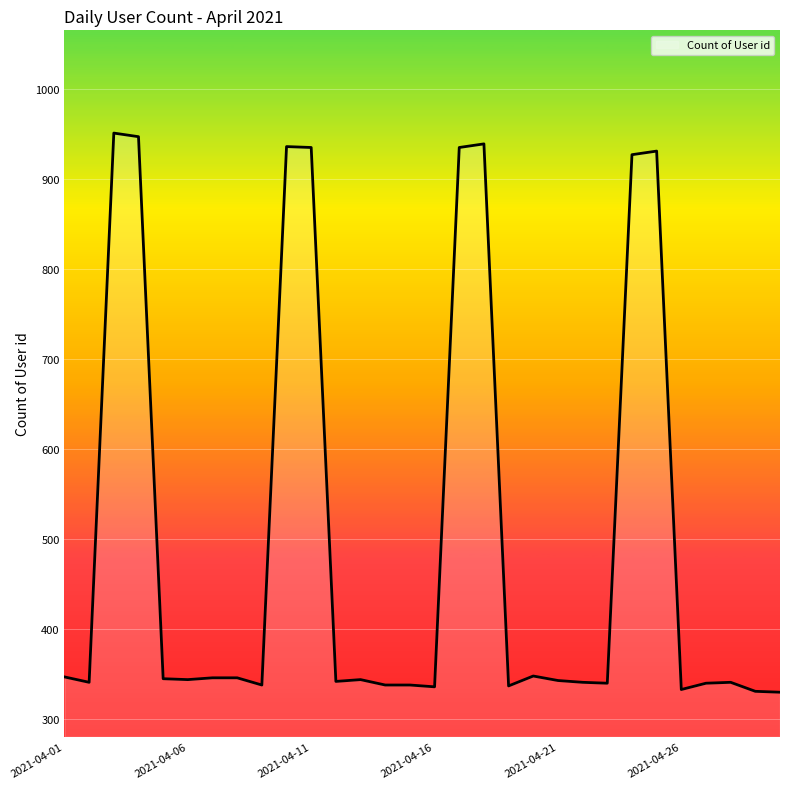

Does the chart display data point markers on the line(s)?

No